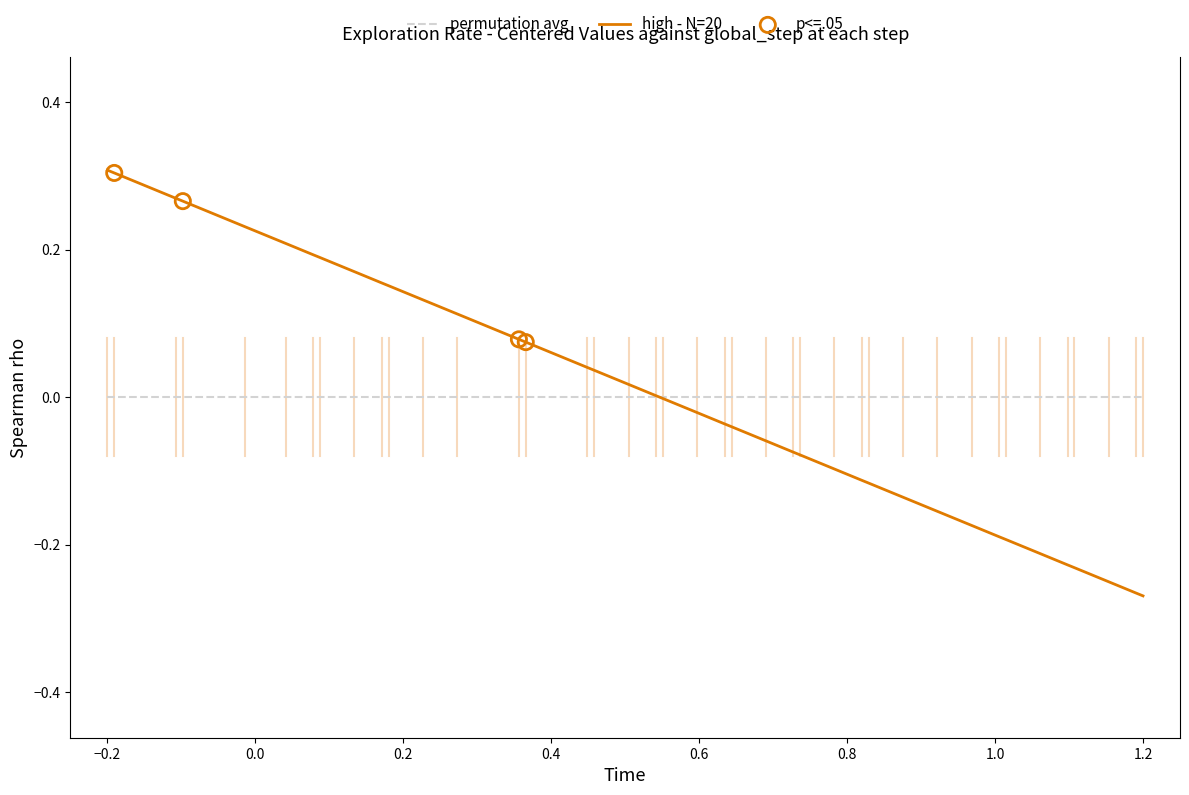

Which series has the widest spread of values?

high - N=20